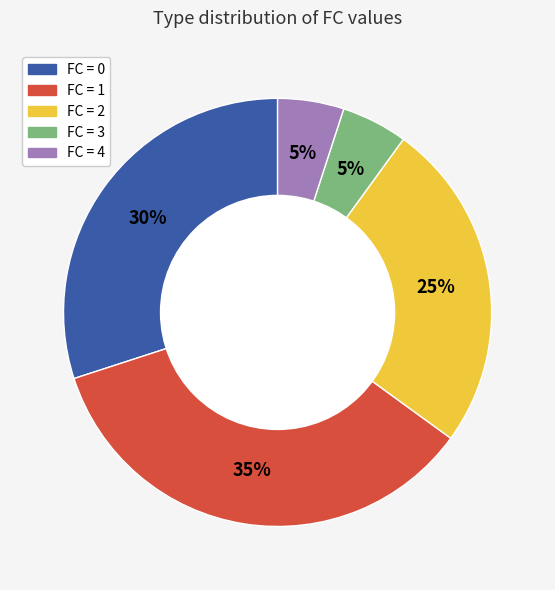

To the nearest percent, what is the difference between the largest and smallest slice percentages?

30%